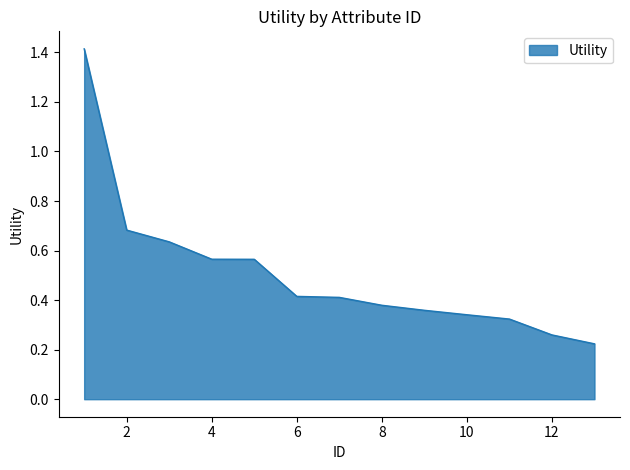

How many lines are shown in the chart?

1